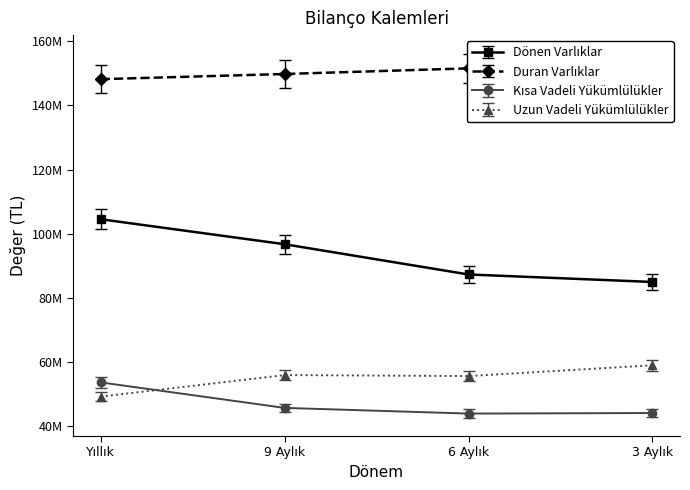

Where is Uzun Vadeli Yükümlülükler nearest to the value 54090639?

6 Aylık